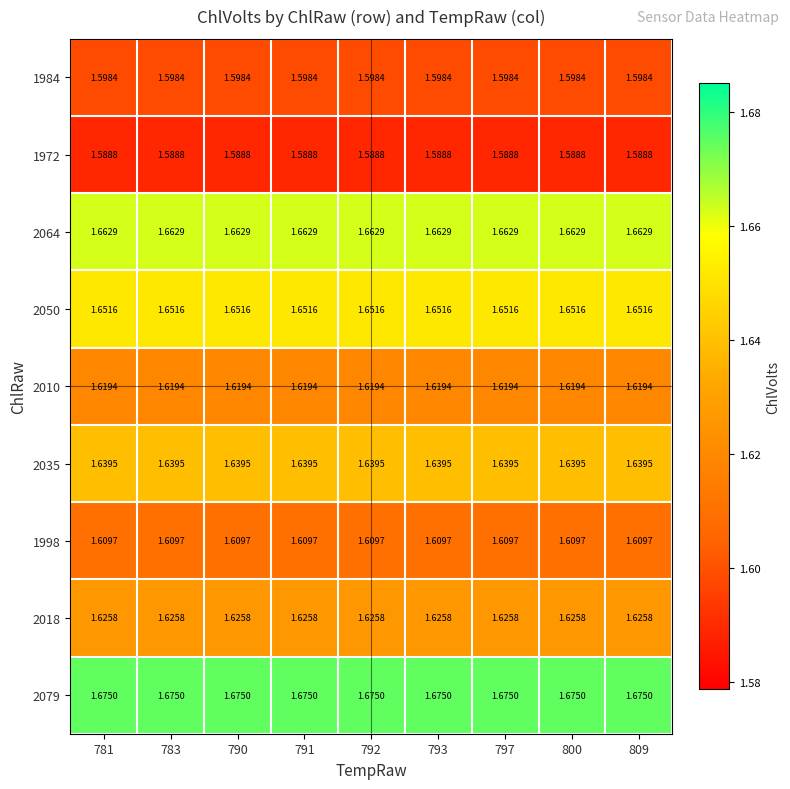

Is the value of 2079 at 793 greater than the value of 2018 at 800?

Yes